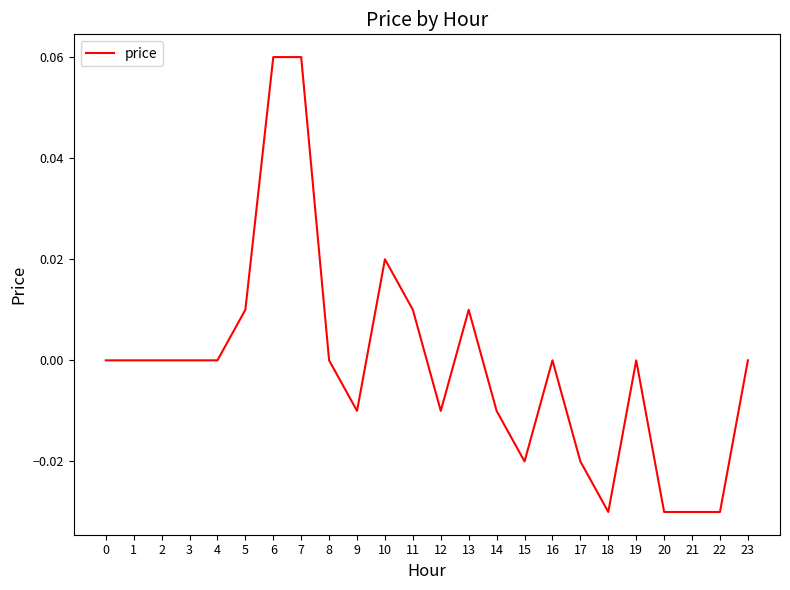

The chart shows a value of -0.0 at 18. True or false?

True